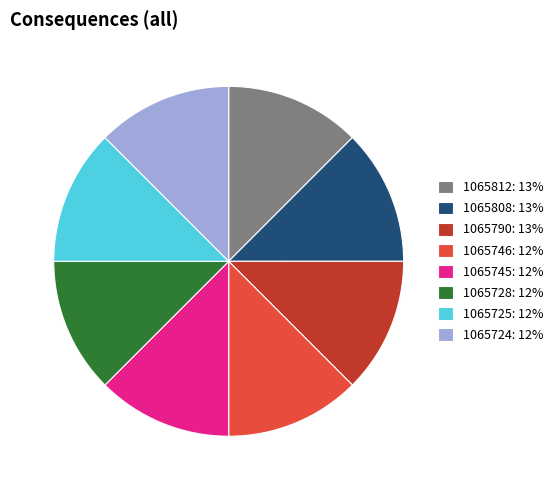

Is there any slice that represents more than half of the pie?

No